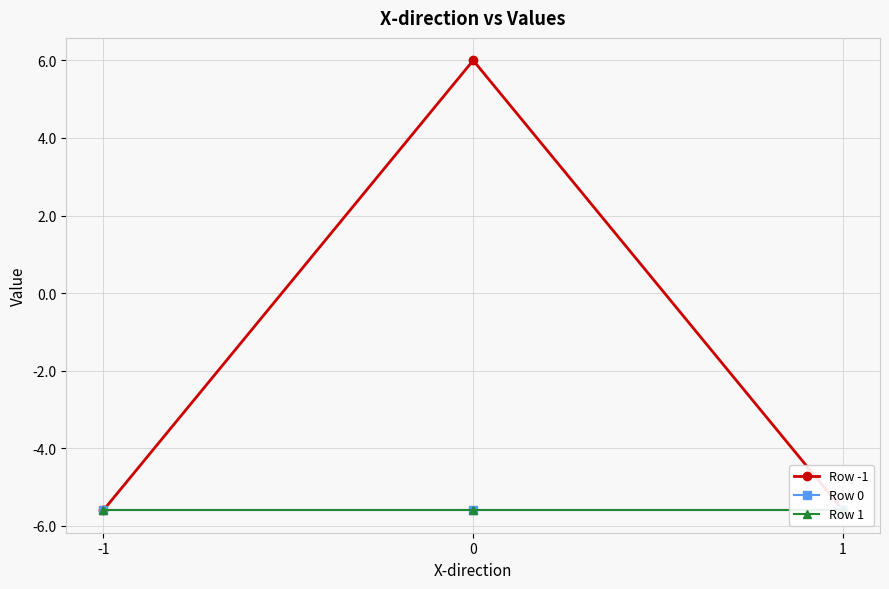

Between 0 and 1, which series saw the biggest shift?

Row -1